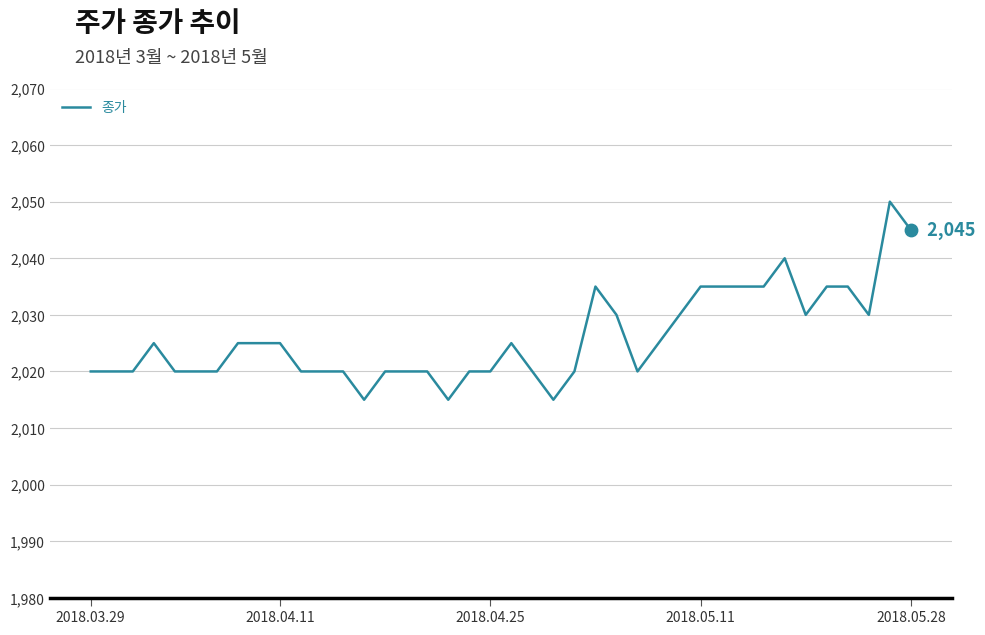

What is the maximum value shown in the chart?

2050